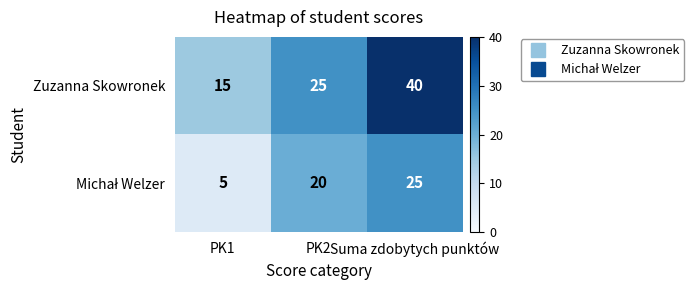

Which series has the widest spread of values?

Zuzanna Skowronek